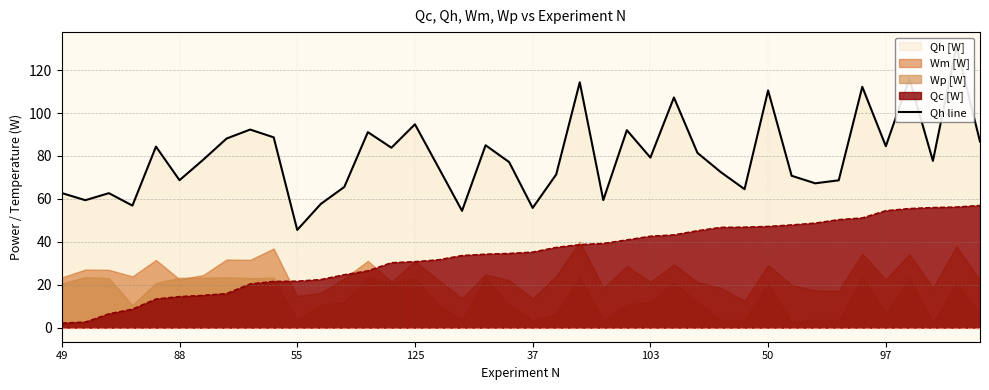

What is the label of the 14th point from the right?

26